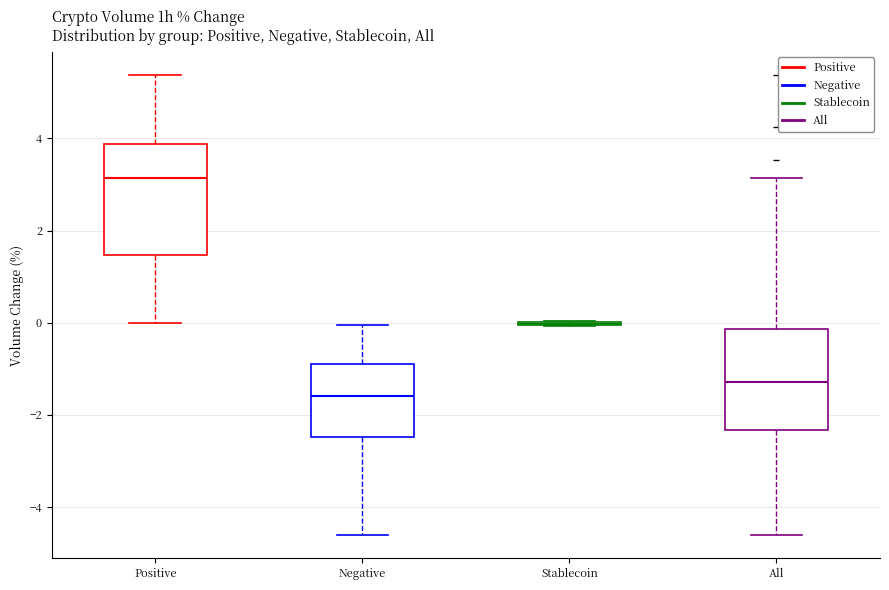

Reading left to right, read every box against the y-axis: the position of its median line, the range the box covers, and the ends of its whiskers. The values are not printed on the chart, so give them approximately, as read against the axis.

Positive: median 3.2, box 1.4 to 3.8, whiskers 0.0 to 5.4
Negative: median -1.6, box -2.4 to -0.8, whiskers -4.6 to 0.0
Stablecoin: box collapsed to a line at 0.0, whiskers 0.0 to 0.0
All: median -1.2, box -2.4 to -0.2, whiskers -4.6 to 3.2